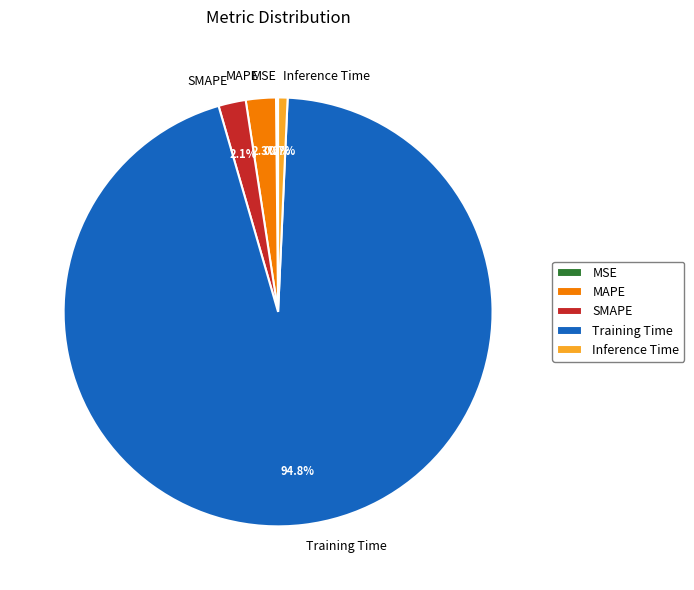

What is the largest slice in the pie chart?

Training Time